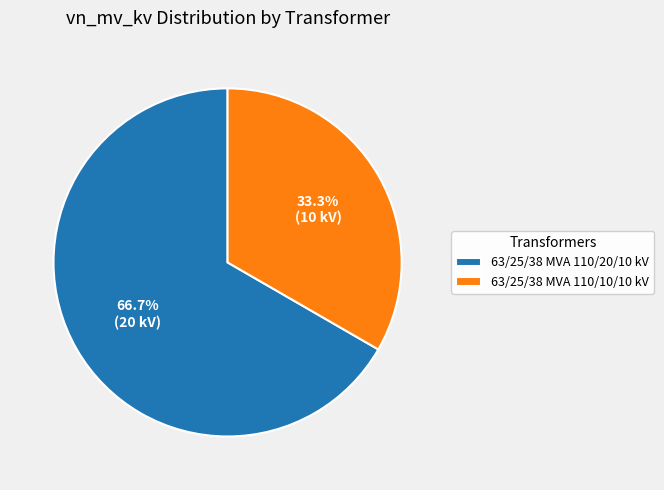

To the nearest percent, what portion does 63/25/38 MVA 110/20/10 kV represent?

67%